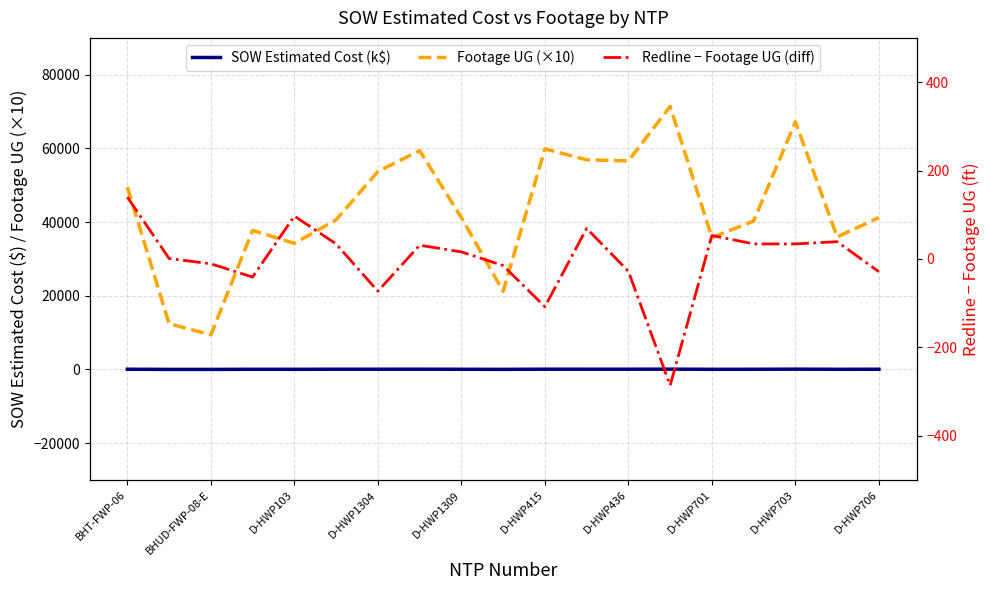

True or false: Redline − Footage UG (diff) has a value of 41.8 at D-HWP103.

False